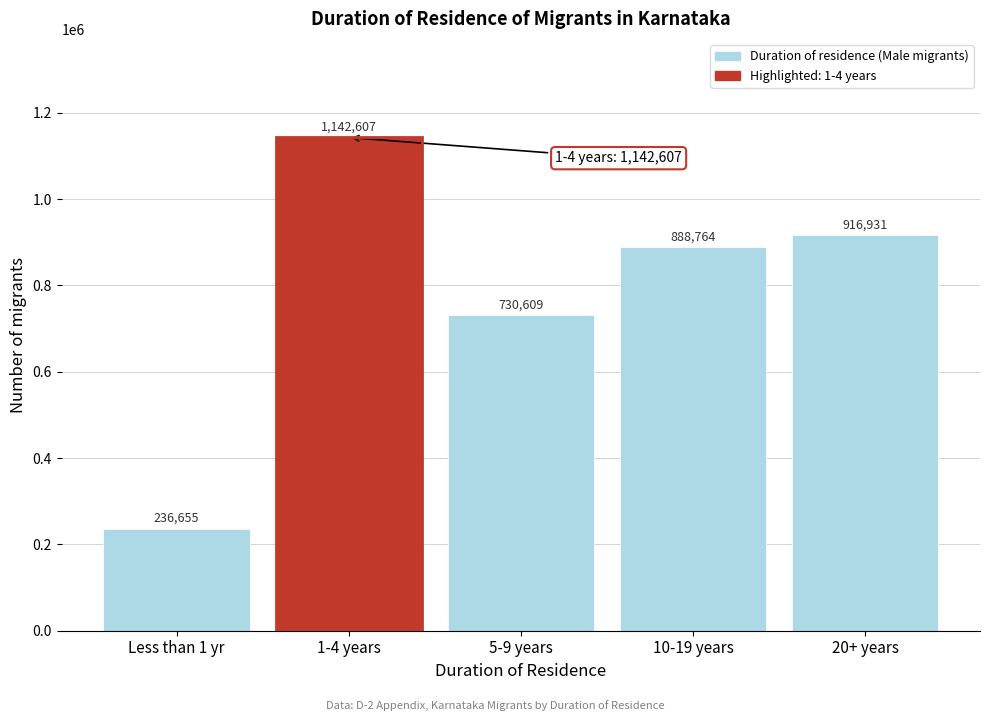

Reading right to left, list all the values displayed in this chart.

20+ years=916931	10-19 years=888764	5-9 years=730609	1-4 years=1142607	Less than 1 yr=236655